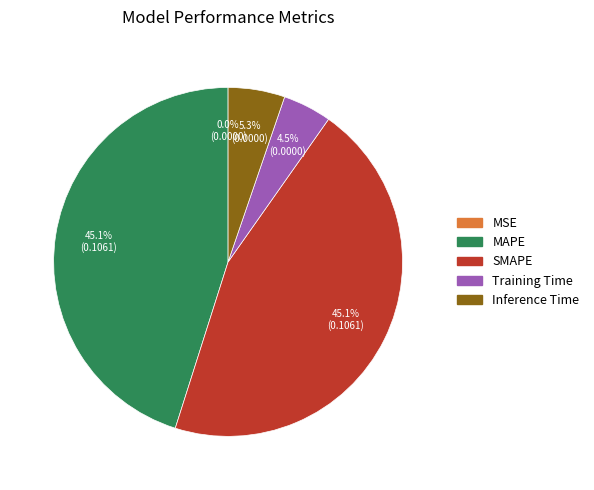

What portion of the pie excludes MAPE?

54.9%